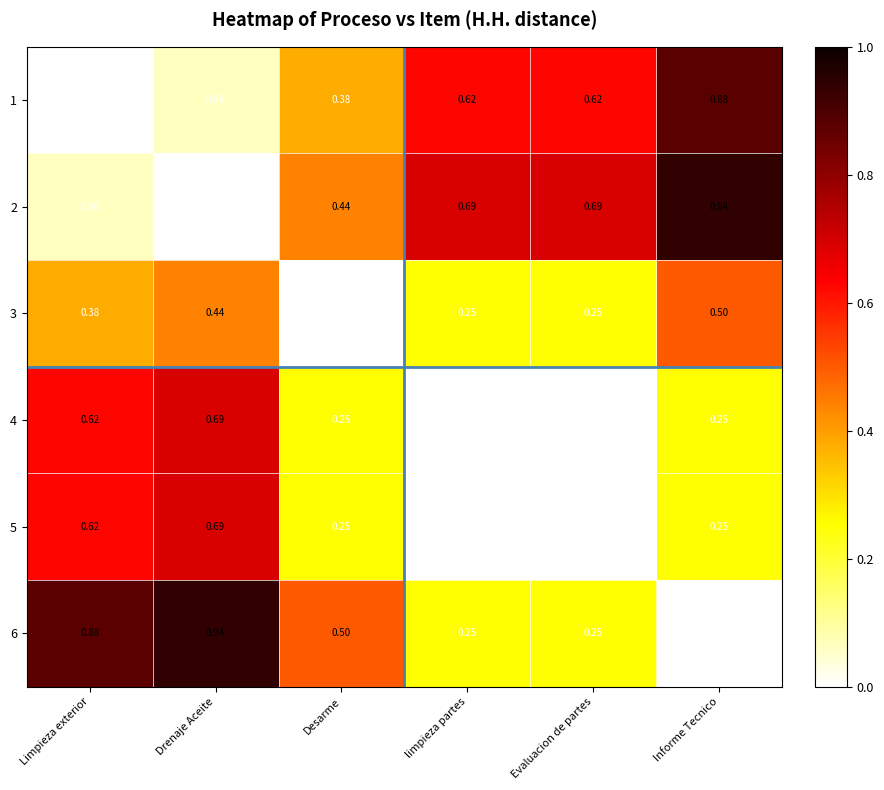

Which category has the highest value in the 1 series?

Informe Tecnico